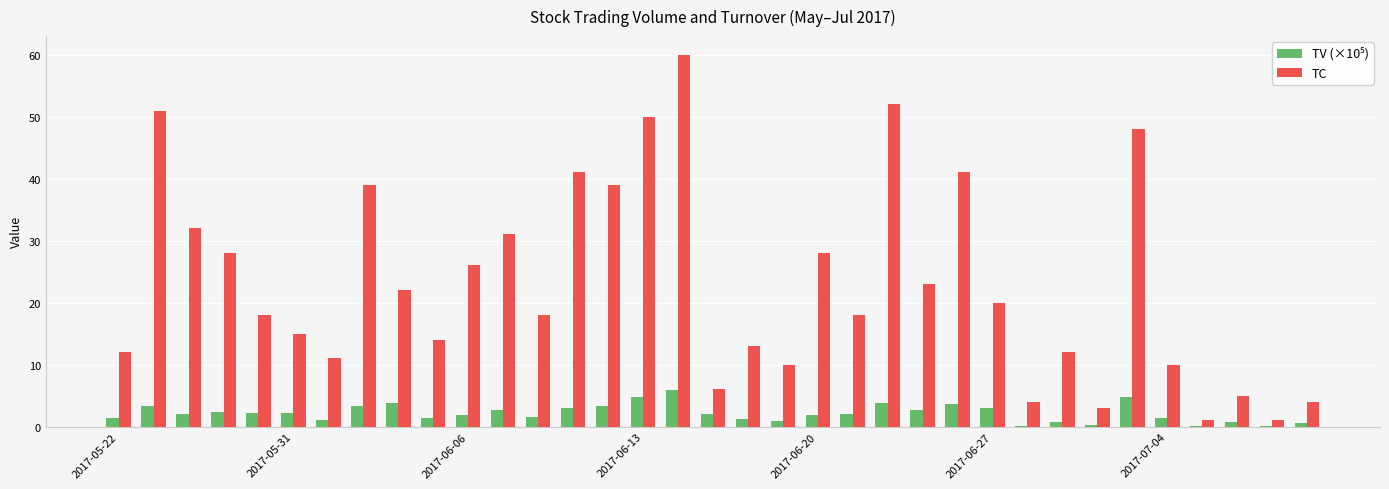

What is the maximum value for TC?

60.0